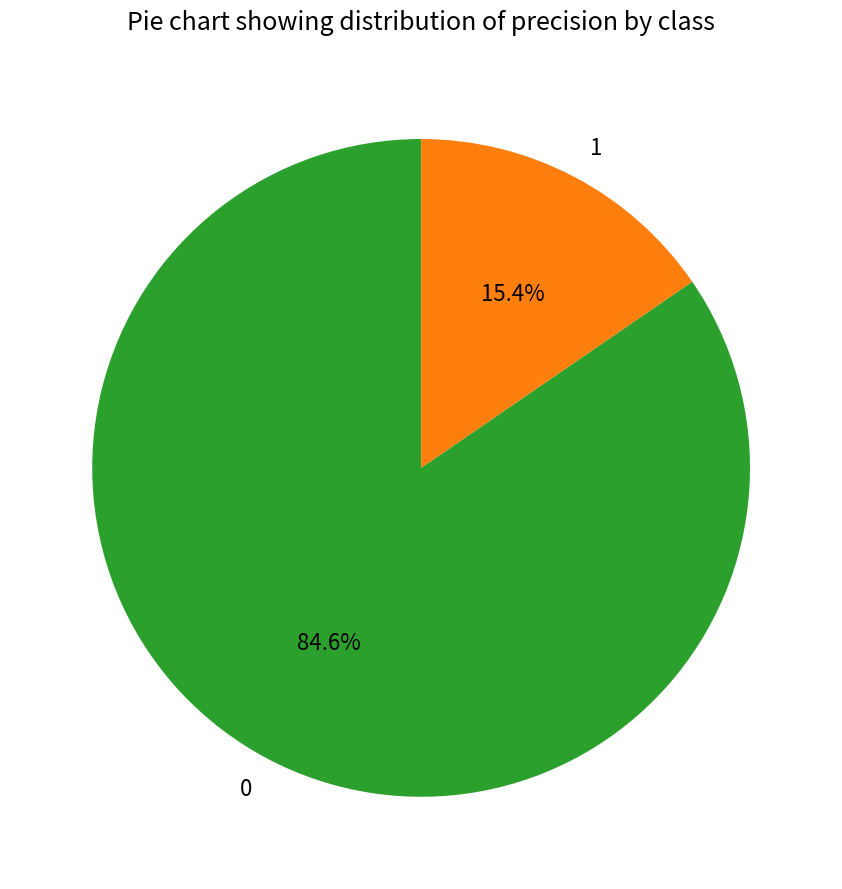

What portion of the pie excludes 1?

84.6%